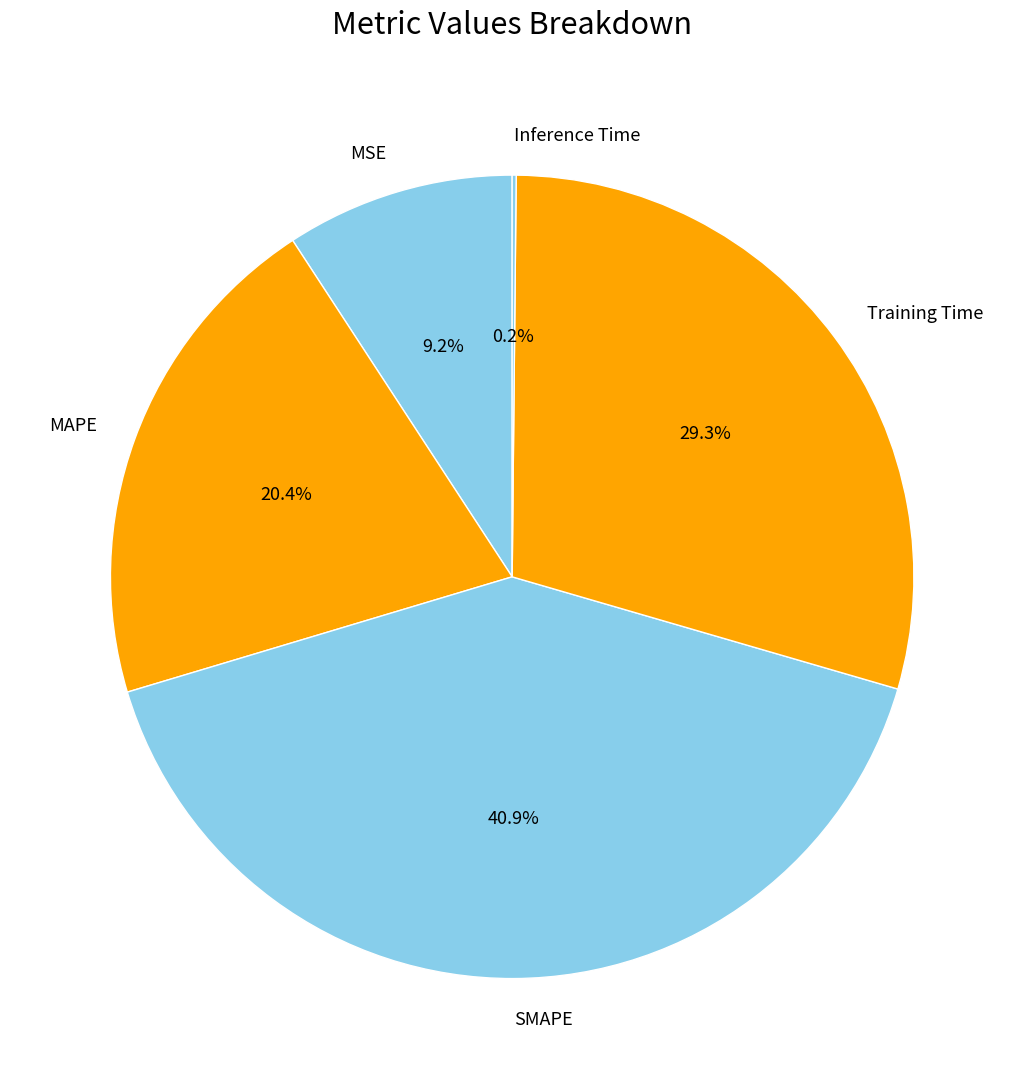

What percentage is NOT represented by MAPE?

79.6%